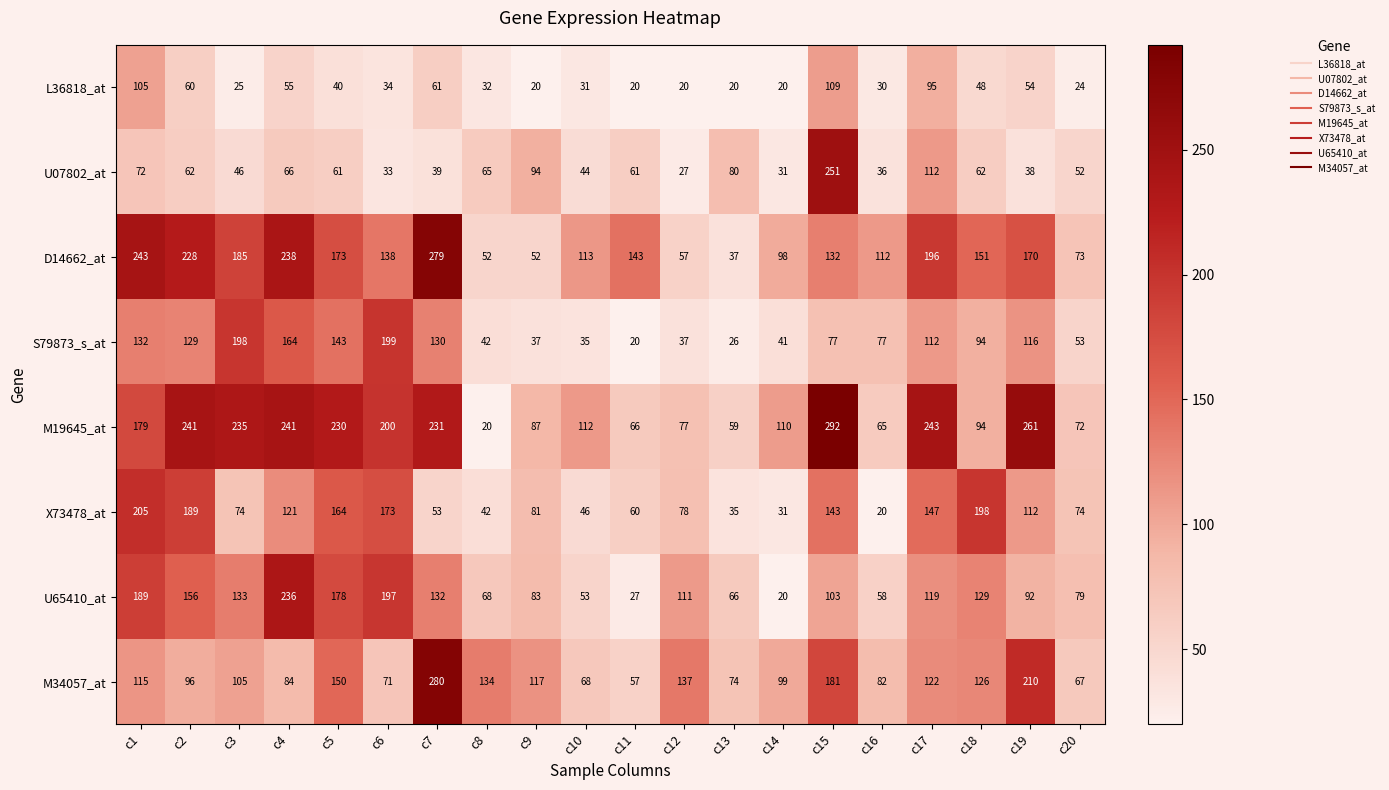

At which label does D14662_at first exceed 143?

c1